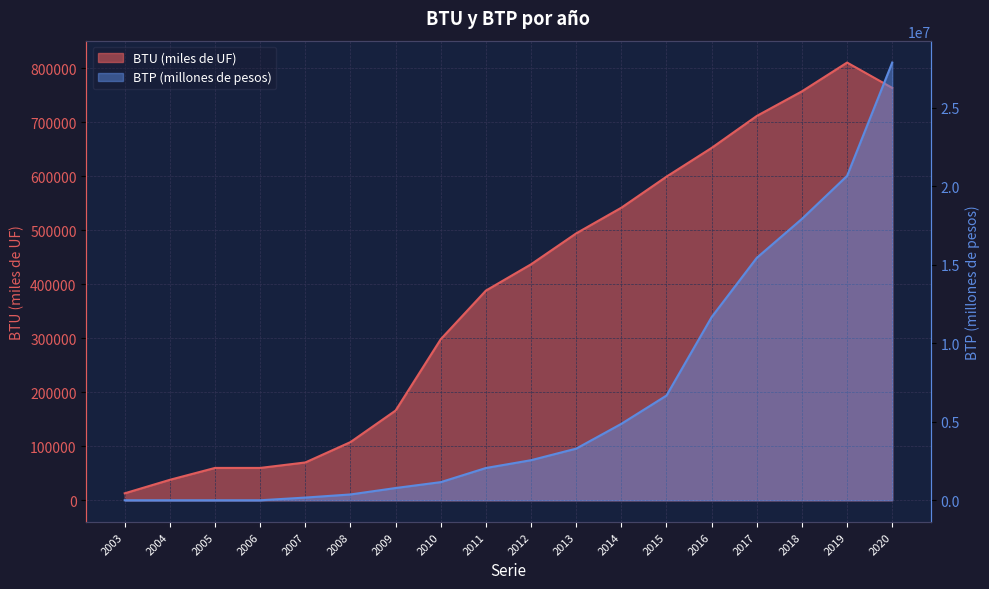

Read the BTU (miles de UF) value at 2010, to the nearest 50.

298150